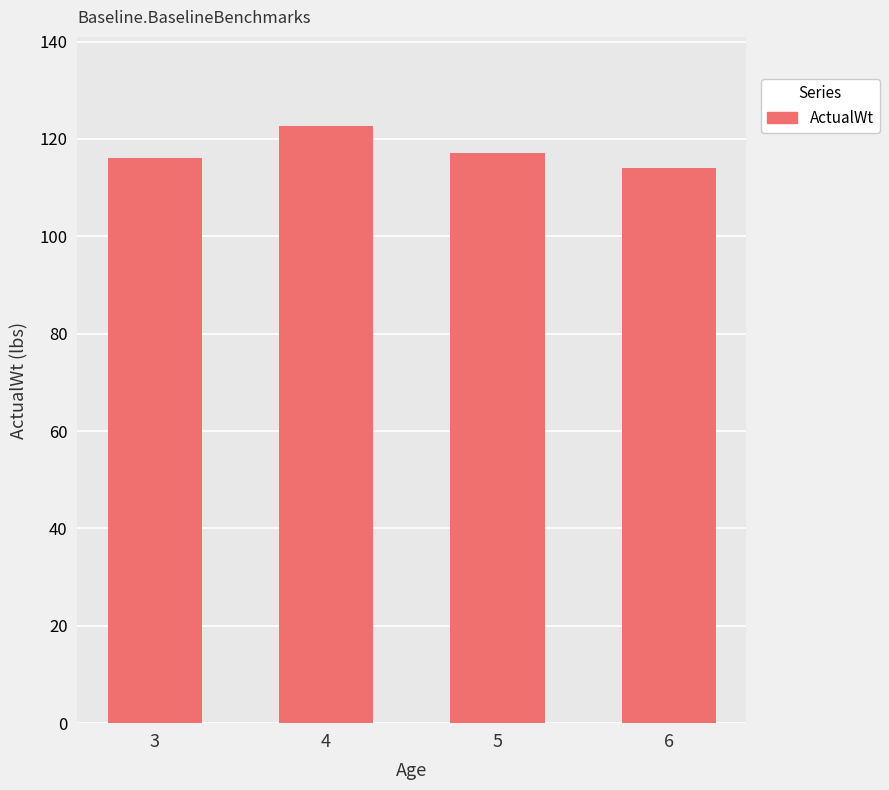

Count the number of data series in this chart.

1